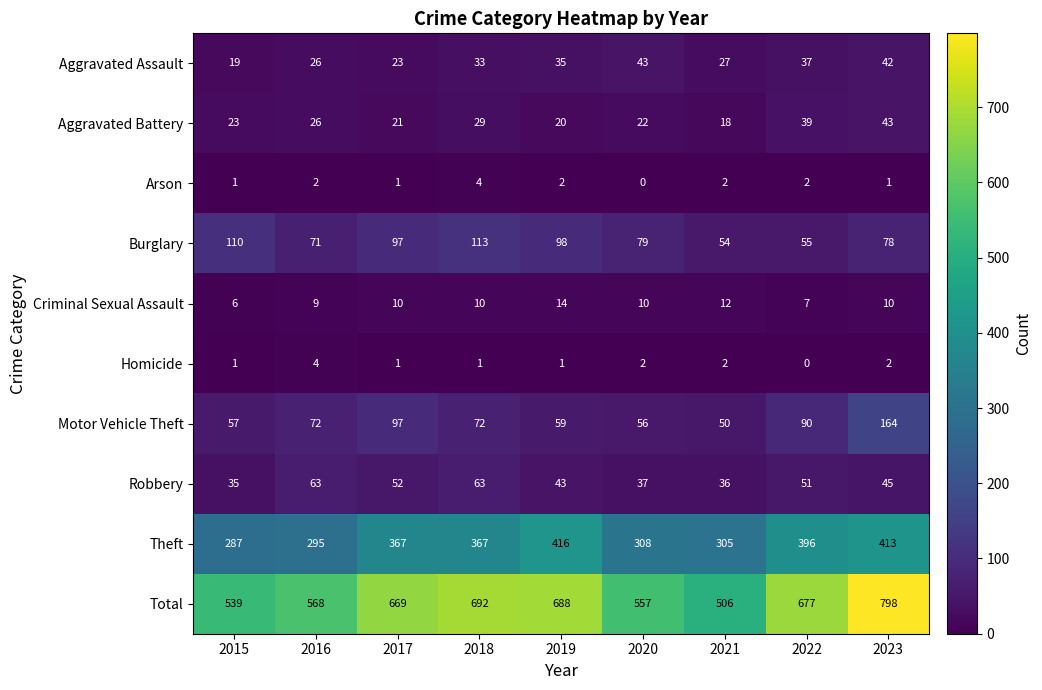

What is the difference between the maximum and second lowest values in the Robbery series?

27